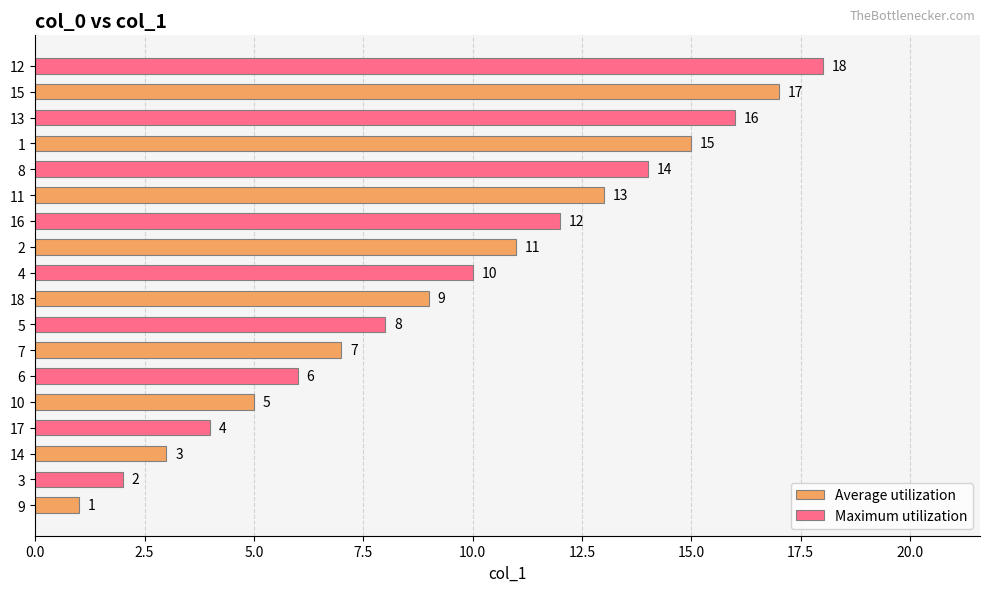

List the series in order of their peak value, highest first.

Maximum utilization, Average utilization